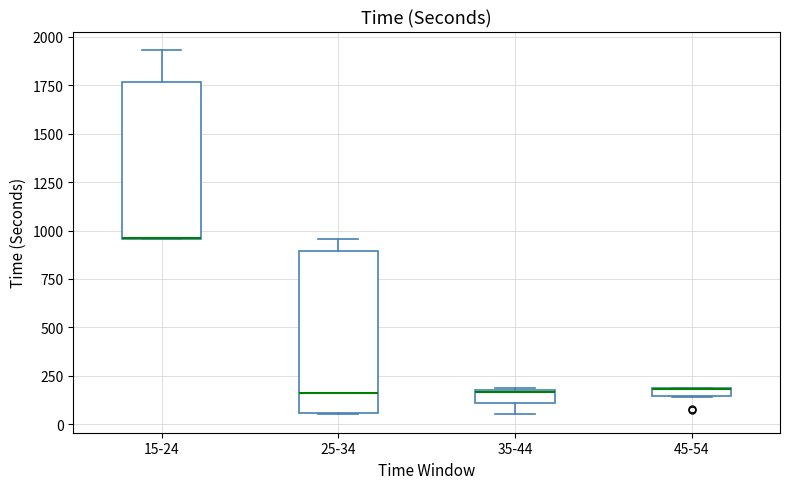

Where does the median line of the box for 25-34 sit on the y-axis? The values are not printed on the chart, so give them approximately, as read against the axis.

150